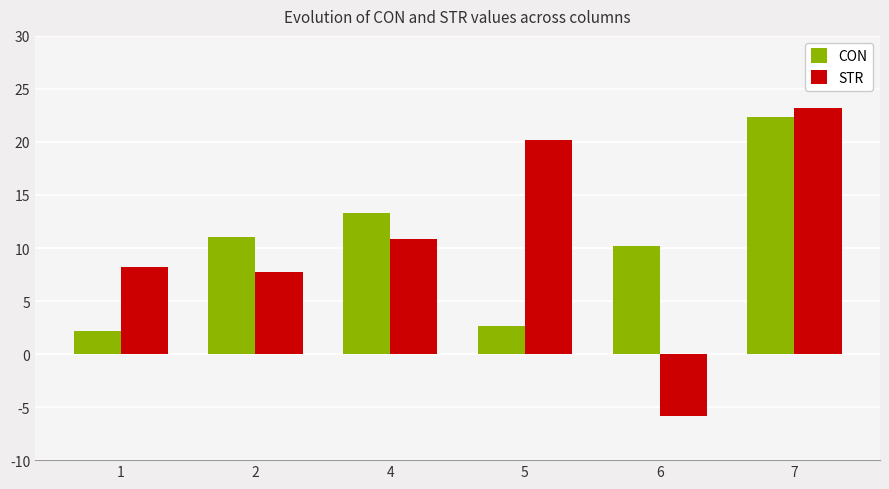

The CON series shows 13.3 at 4. True or false?

True